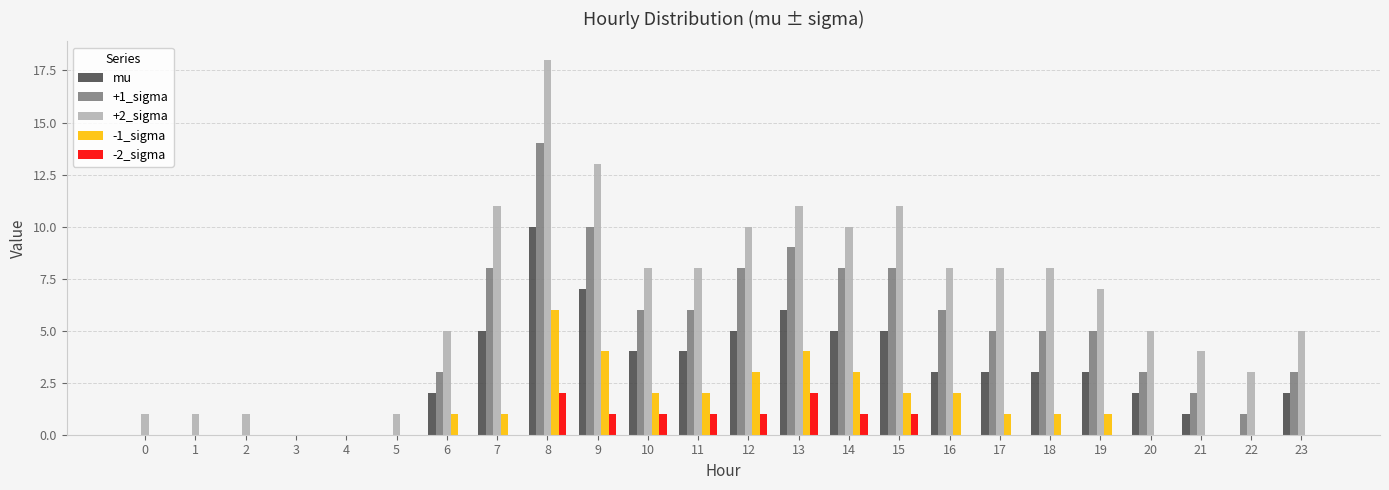

True or false: mu has a value of 2 at 6.

True